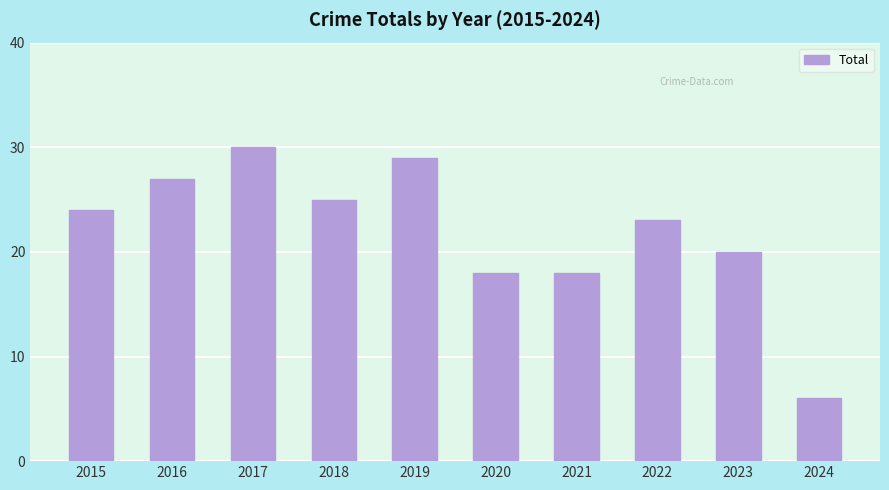

Which label corresponds to the smallest value in the chart?

2024